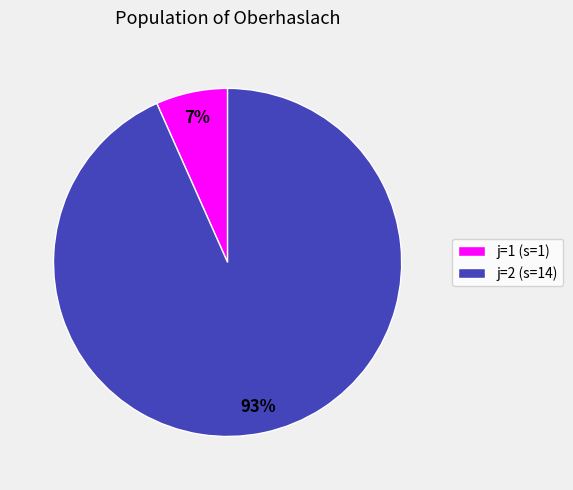

What percentage is the j=2 (s=14) slice, to the nearest percent?

93%